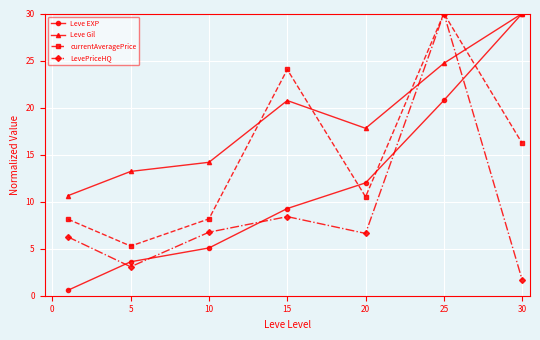

At how many categories does at least one series exceed 22?

3